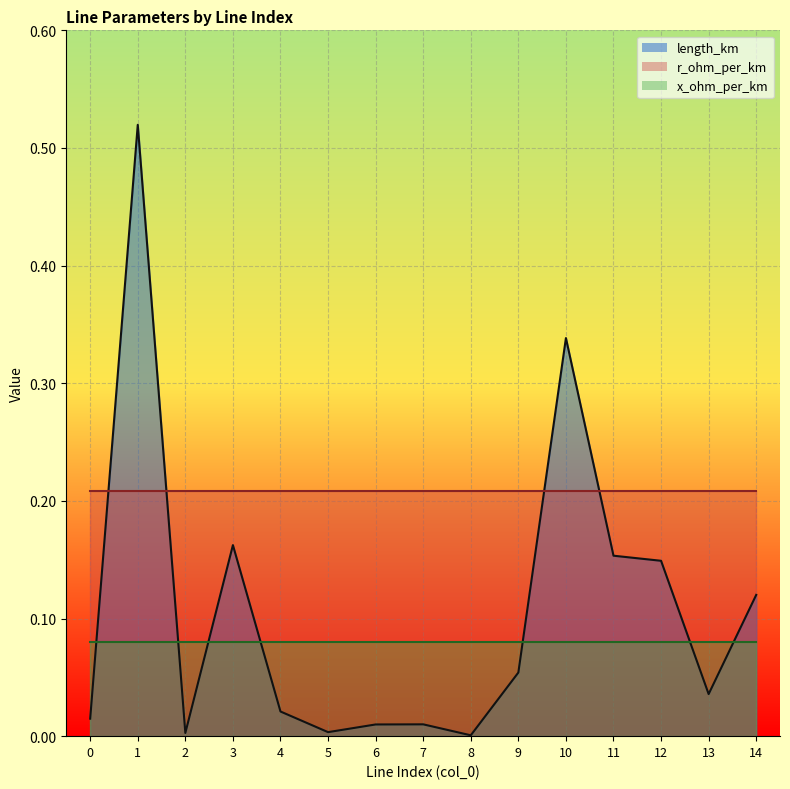

Which category has the highest value across all series?

1